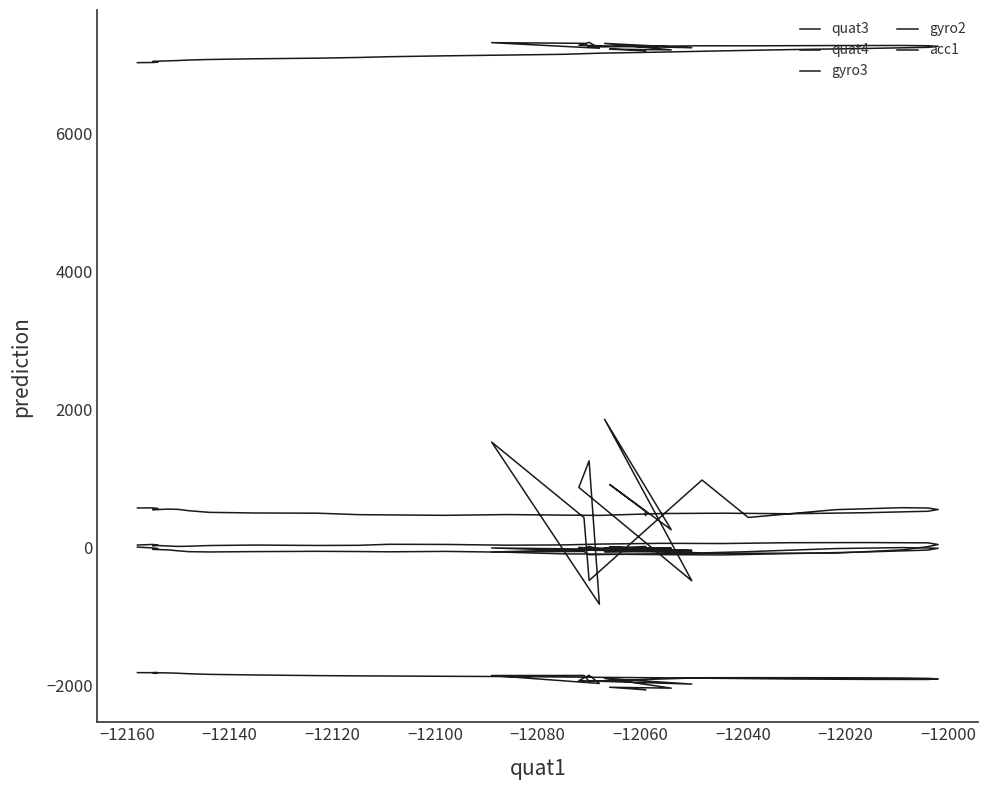

Is the value of quat3 at 16 greater than the value of quat4 at 36?

No